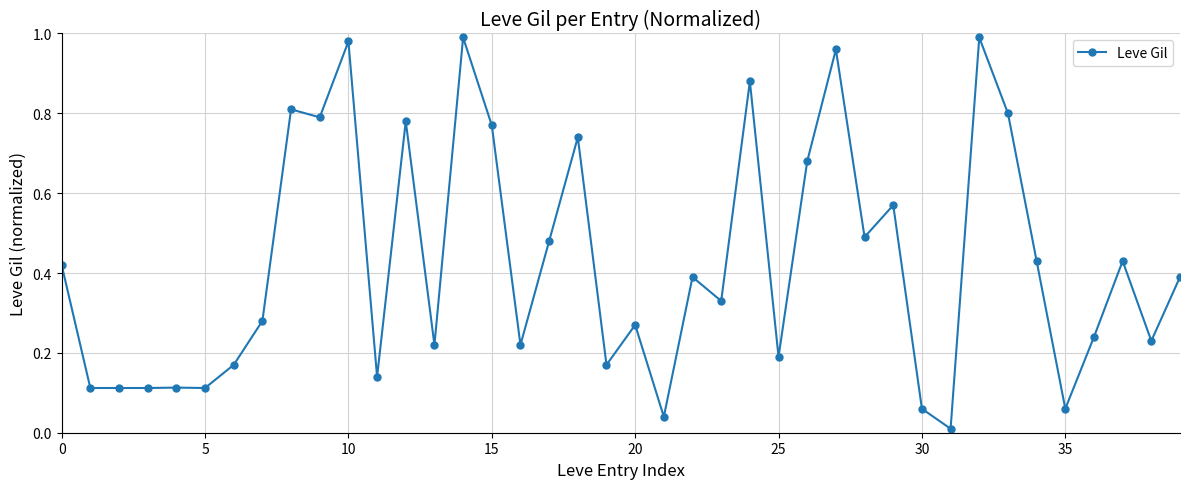

True or false: the data has more than 2 interior local peaks.

True